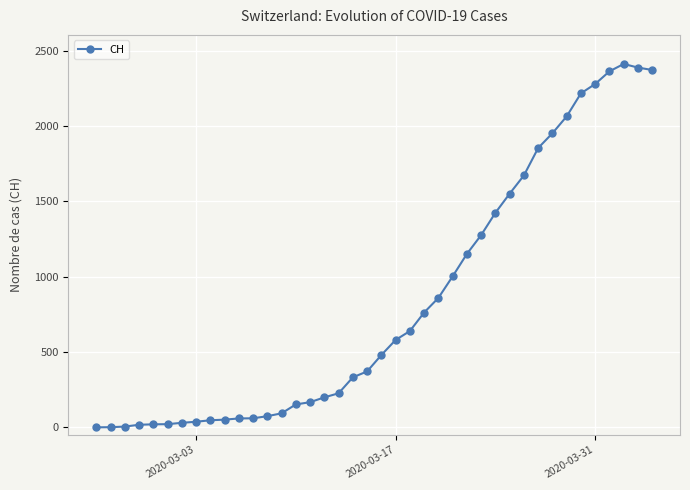

What is the average value?

831